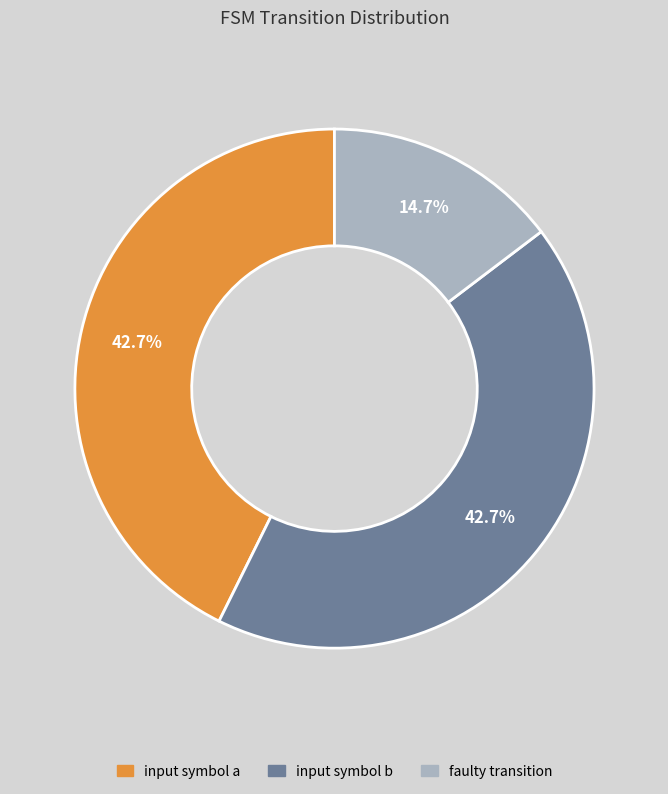

Is there any slice that represents more than half of the pie?

No